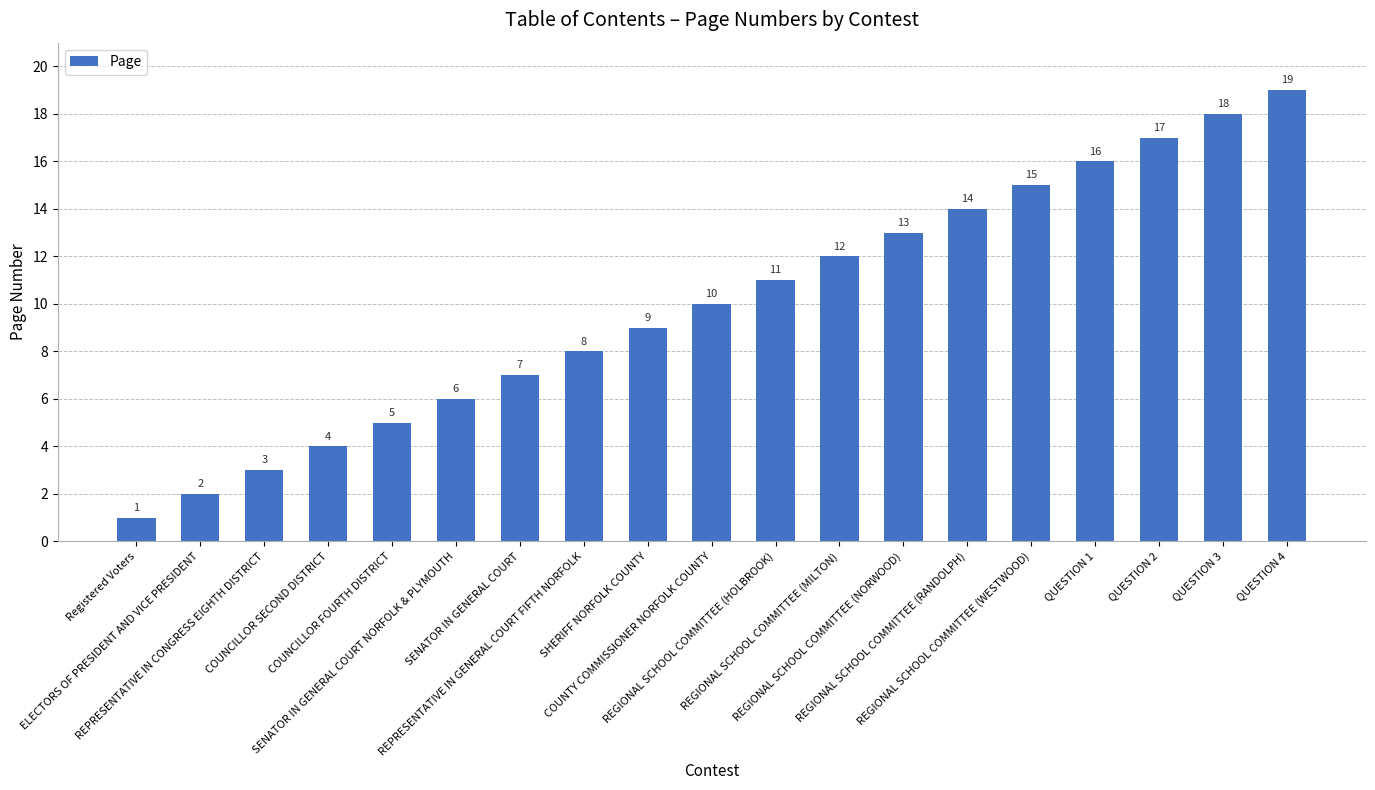

What is the label of the 9th bar from the right?

REGIONAL SCHOOL COMMITTEE (HOLBROOK)